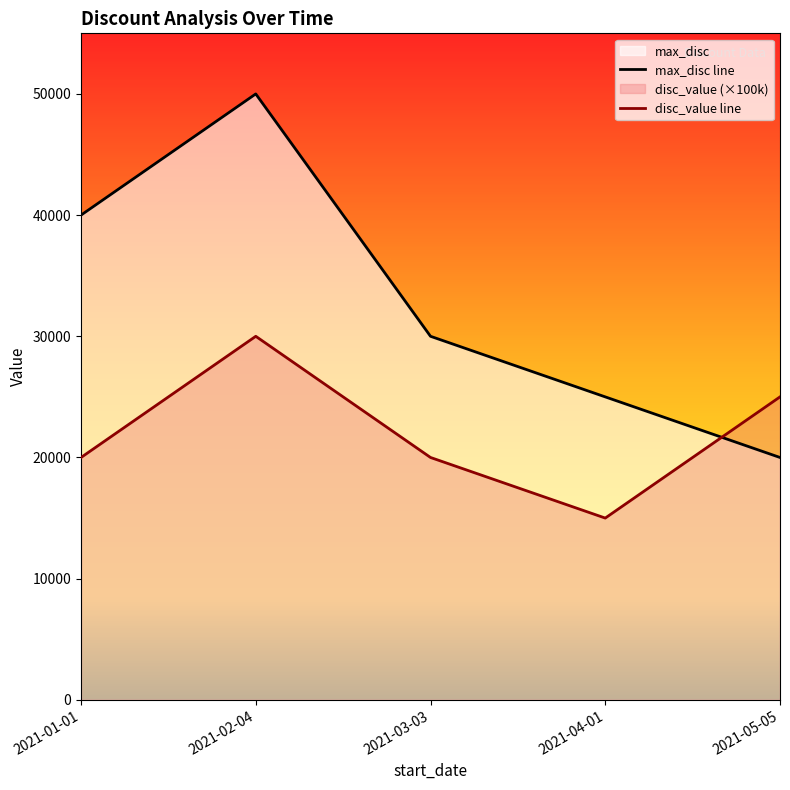

True or false: max_disc has more than 2 points higher than both neighbors.

False